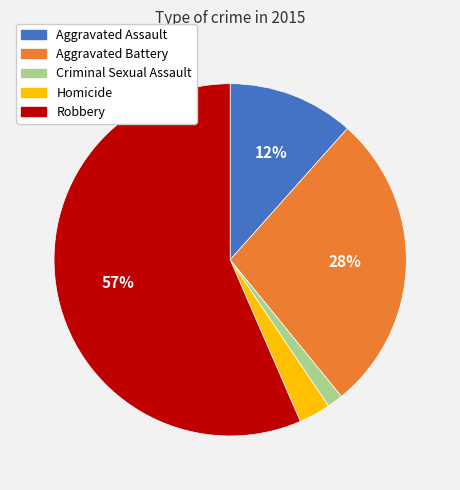

Approximately how many times larger is the value at Aggravated Battery compared to Robbery?

0.5